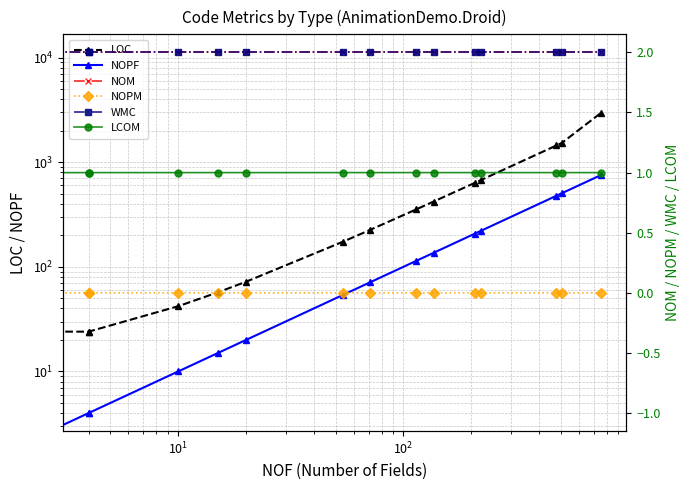

Which series has the largest range (max minus min)?

LOC